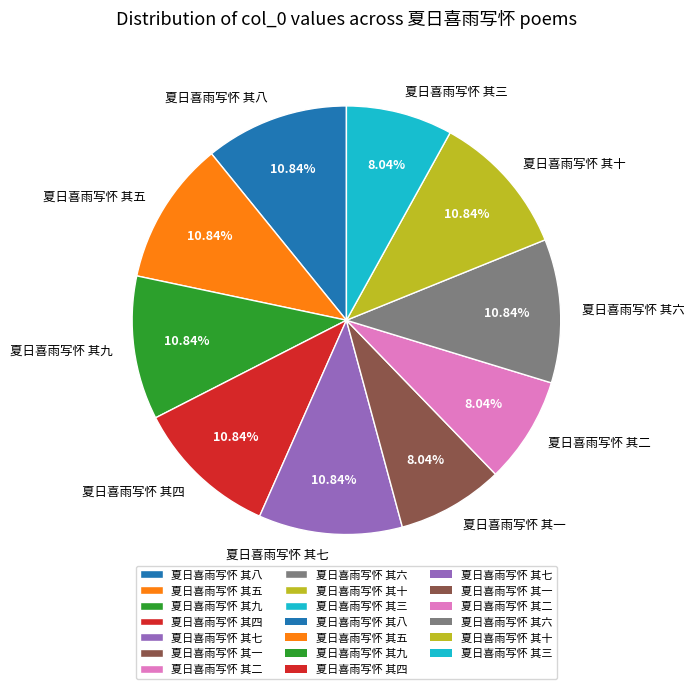

What is the ratio of the value at 夏日喜雨写怀 其八 to the value at 夏日喜雨写怀 其九?

1.0